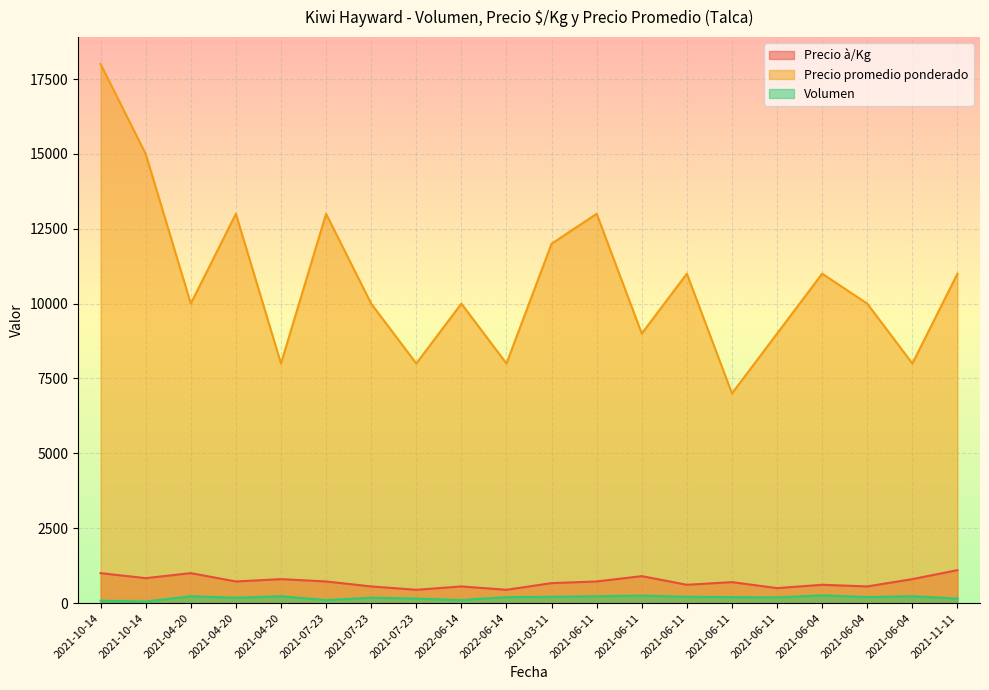

What is the value of the Volumen point at the 5th from the left?

230